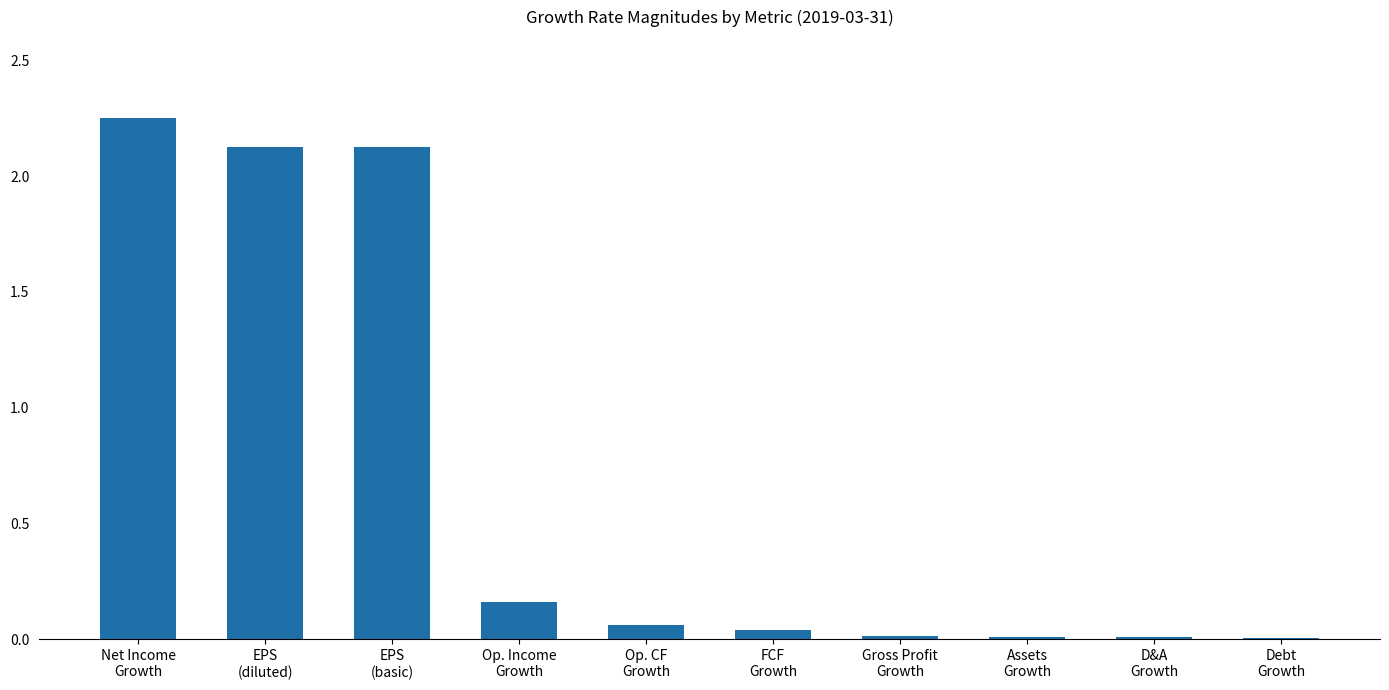

Which has a higher value, Op. CF
Growth or Op. Income
Growth?

Op. Income
Growth